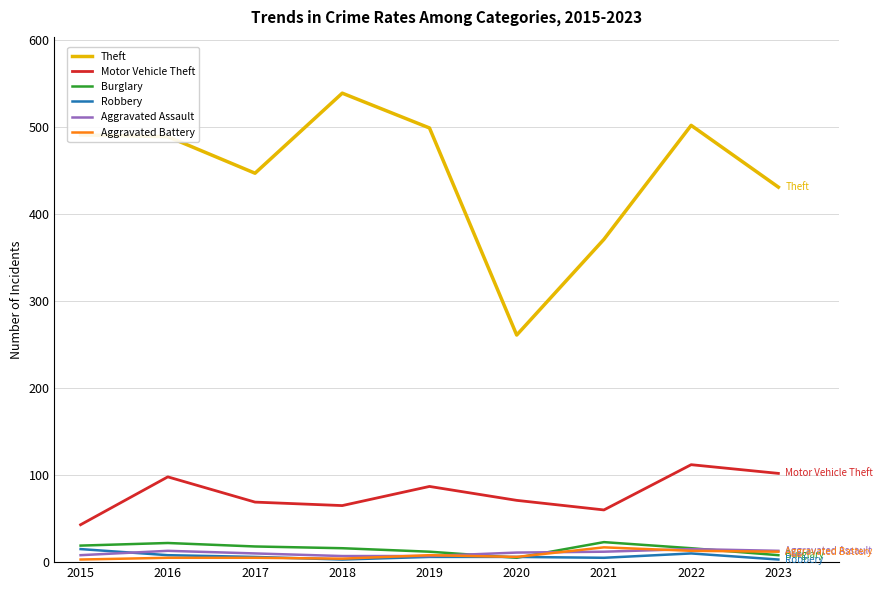

At which category is the sum across all series the highest?

2022